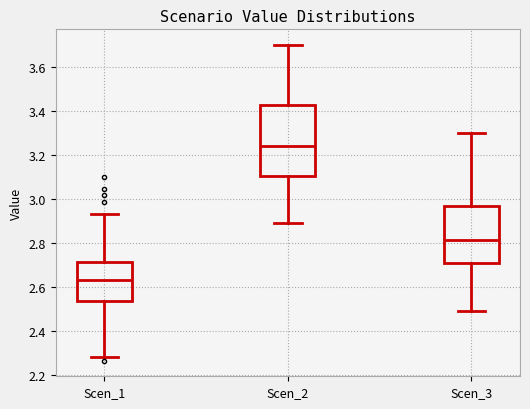

Reading left to right, read every box against the y-axis: the position of its median line, the range the box covers, and the ends of its whiskers. The values are not printed on the chart, so give them approximately, as read against the axis.

Scen_1: median 2.64, box 2.54 to 2.72, whiskers 2.28 to 2.94
Scen_2: median 3.24, box 3.10 to 3.42, whiskers 2.88 to 3.70
Scen_3: median 2.82, box 2.70 to 2.98, whiskers 2.50 to 3.30